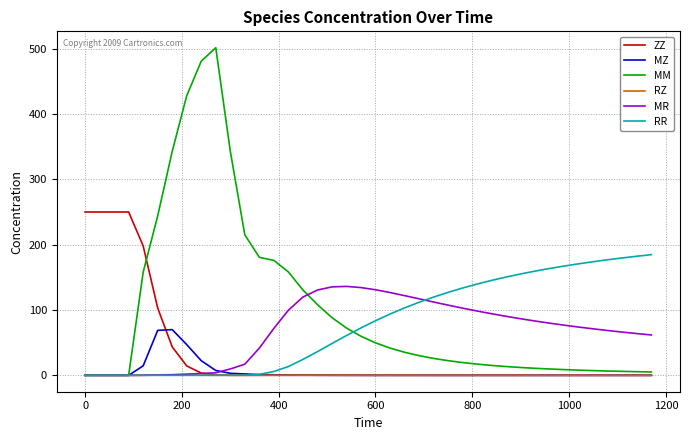

In ZZ, how many points are higher than both neighbors (excluding endpoints)?

1